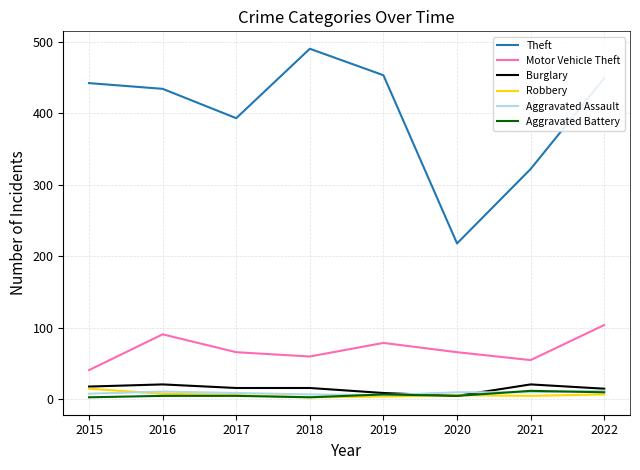

What is the total value across all series at 2019?

558